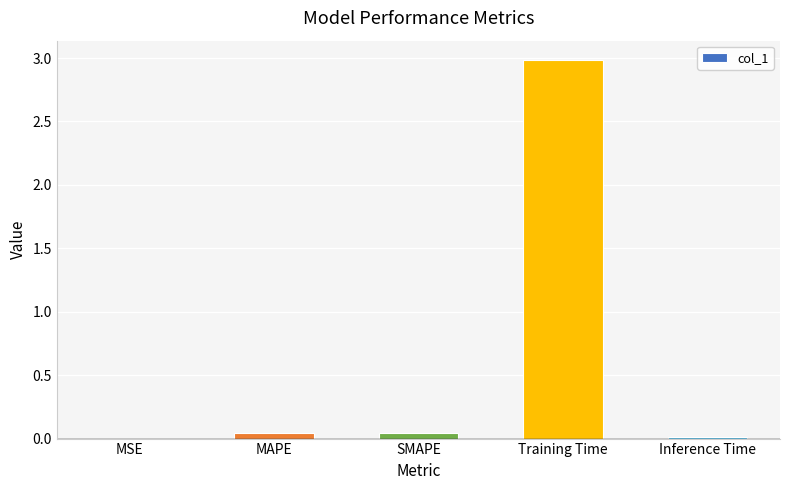

What is the sum of all values?

3.1